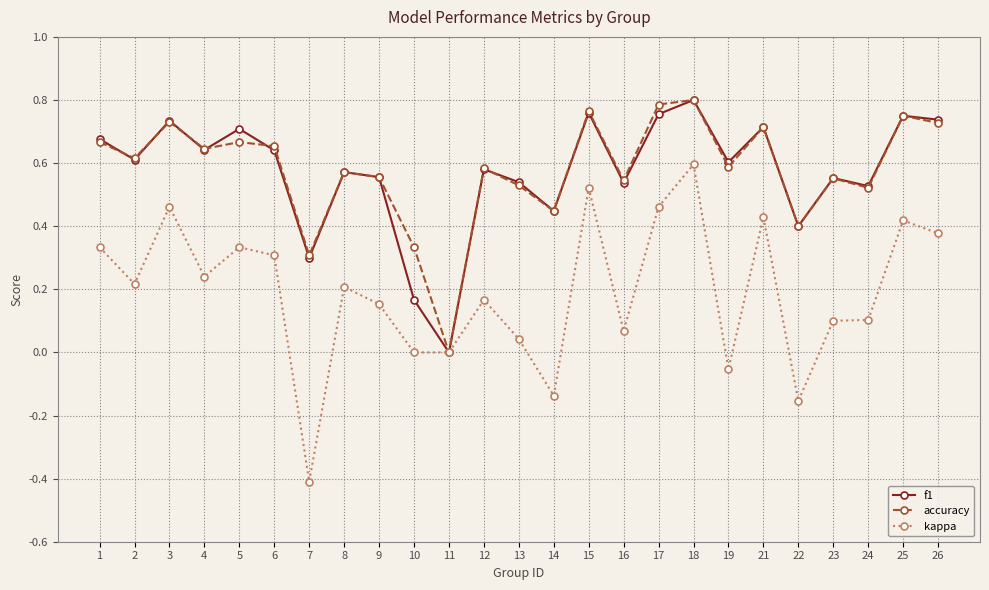

True or false: accuracy has a value of 1.1 at 25.

False